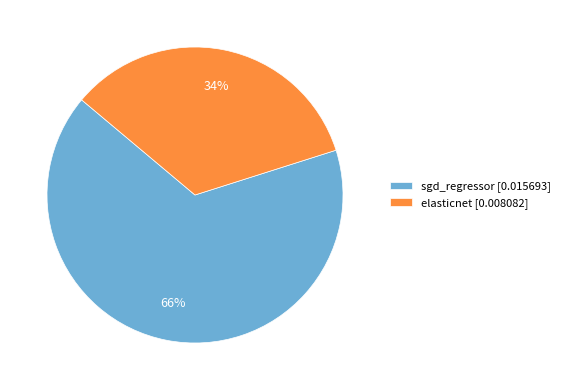

Rank the categories by value from lowest to highest.

elasticnet, sgd_regressor